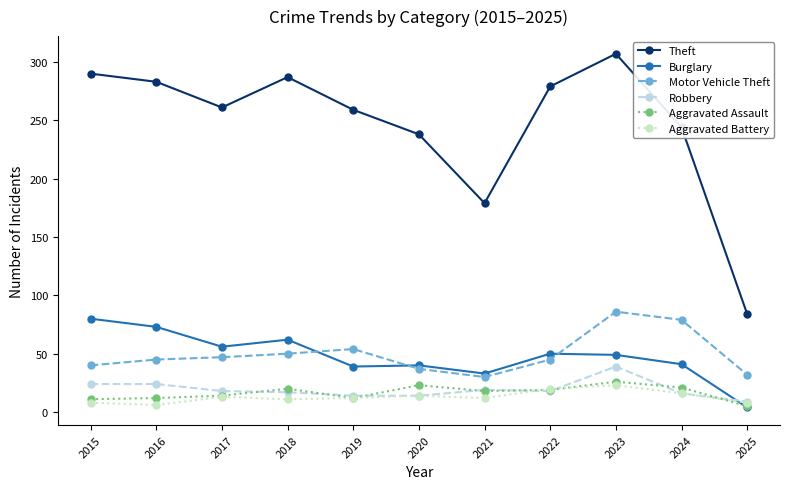

Is it true that Motor Vehicle Theft equals 79 at 2024?

True